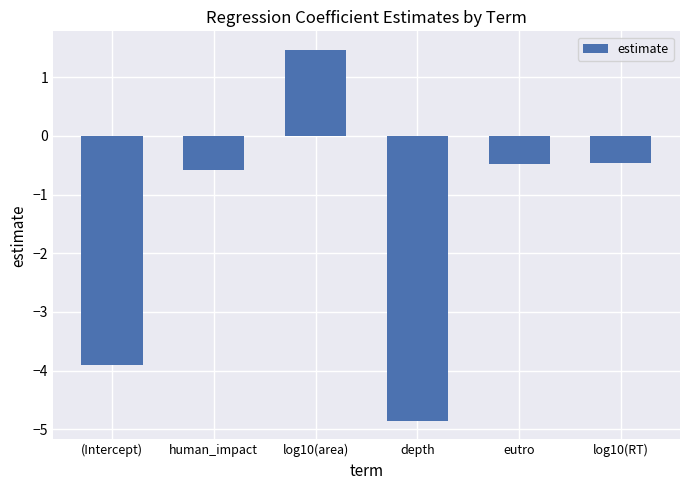

What is the change in value from human_impact to log10(RT)?

+0.1